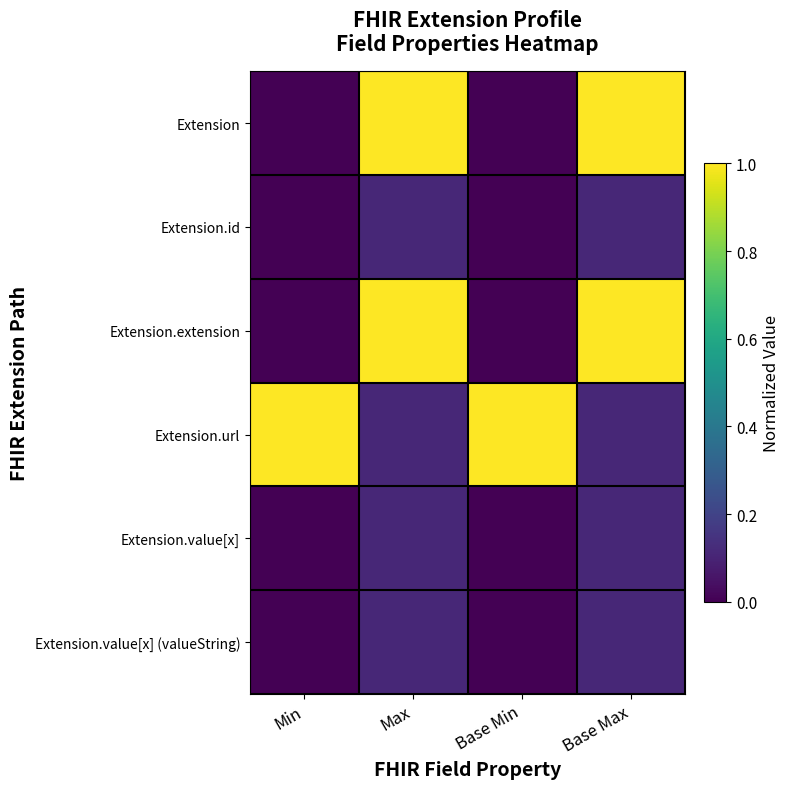

Reading right to left, transcribe all the data shown in this chart.

Extension: Base Max=1.0	Base Min=0.0	Max=1.0	Min=0.0
Extension.id: Base Max=0.1	Base Min=0.0	Max=0.1	Min=0.0
Extension.extension: Base Max=1.0	Base Min=0.0	Max=1.0	Min=0.0
Extension.url: Base Max=0.1	Base Min=1.0	Max=0.1	Min=1.0
Extension.value[x]: Base Max=0.1	Base Min=0.0	Max=0.1	Min=0.0
Extension.value[x] (valueString): Base Max=0.1	Base Min=0.0	Max=0.1	Min=0.0